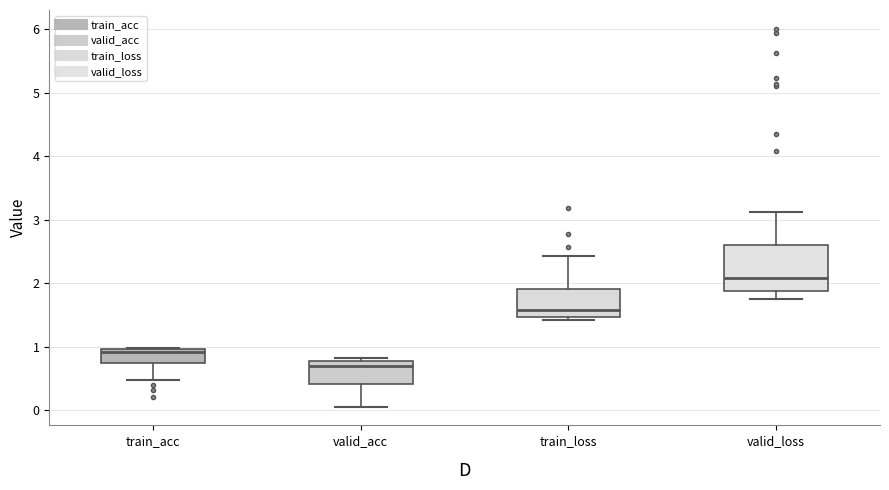

Which box's median line is the lowest?

valid_acc